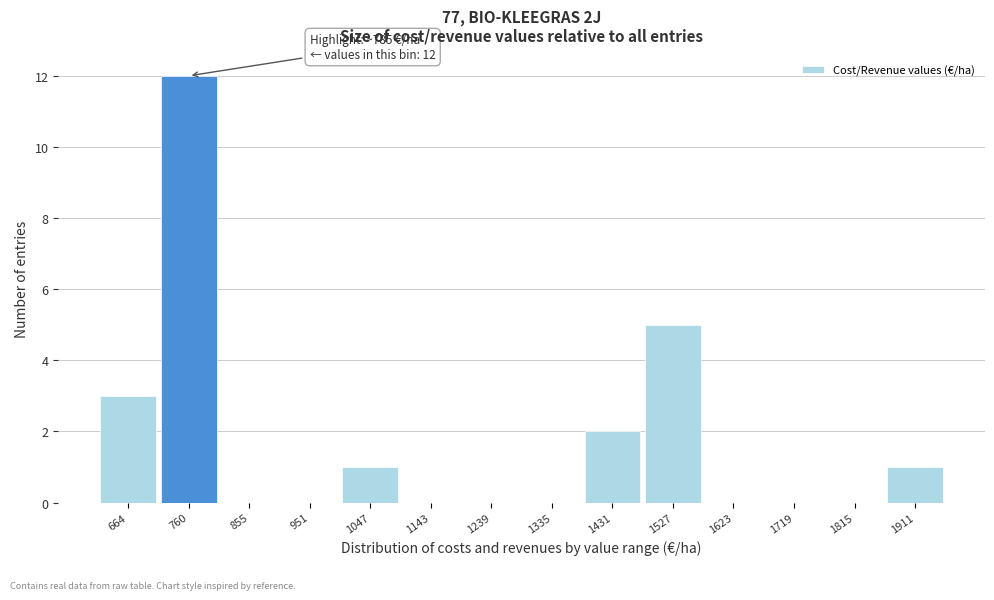

Reading left to right, transcribe all the data shown in this chart.

664=3	760=12	855=0	951=0	1047=1	1143=0	1239=0	1335=0	1431=2	1527=5	1623=0	1719=0	1815=0	1911=1